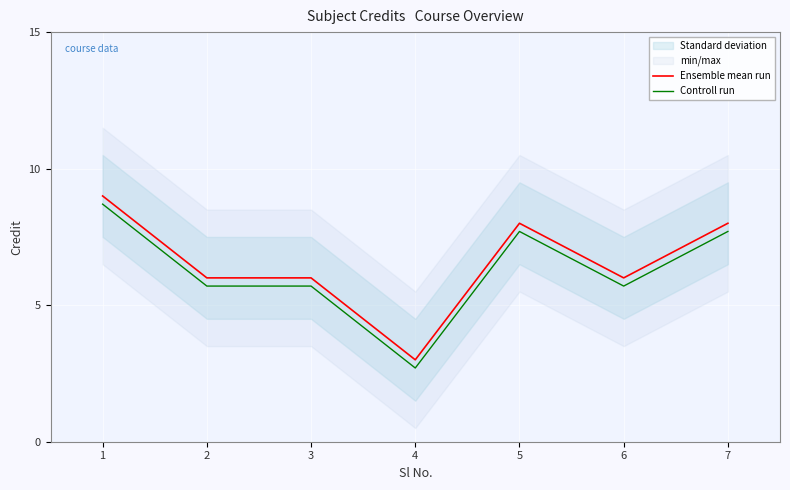

What is the spread (max minus min) of values at 4?

0.3